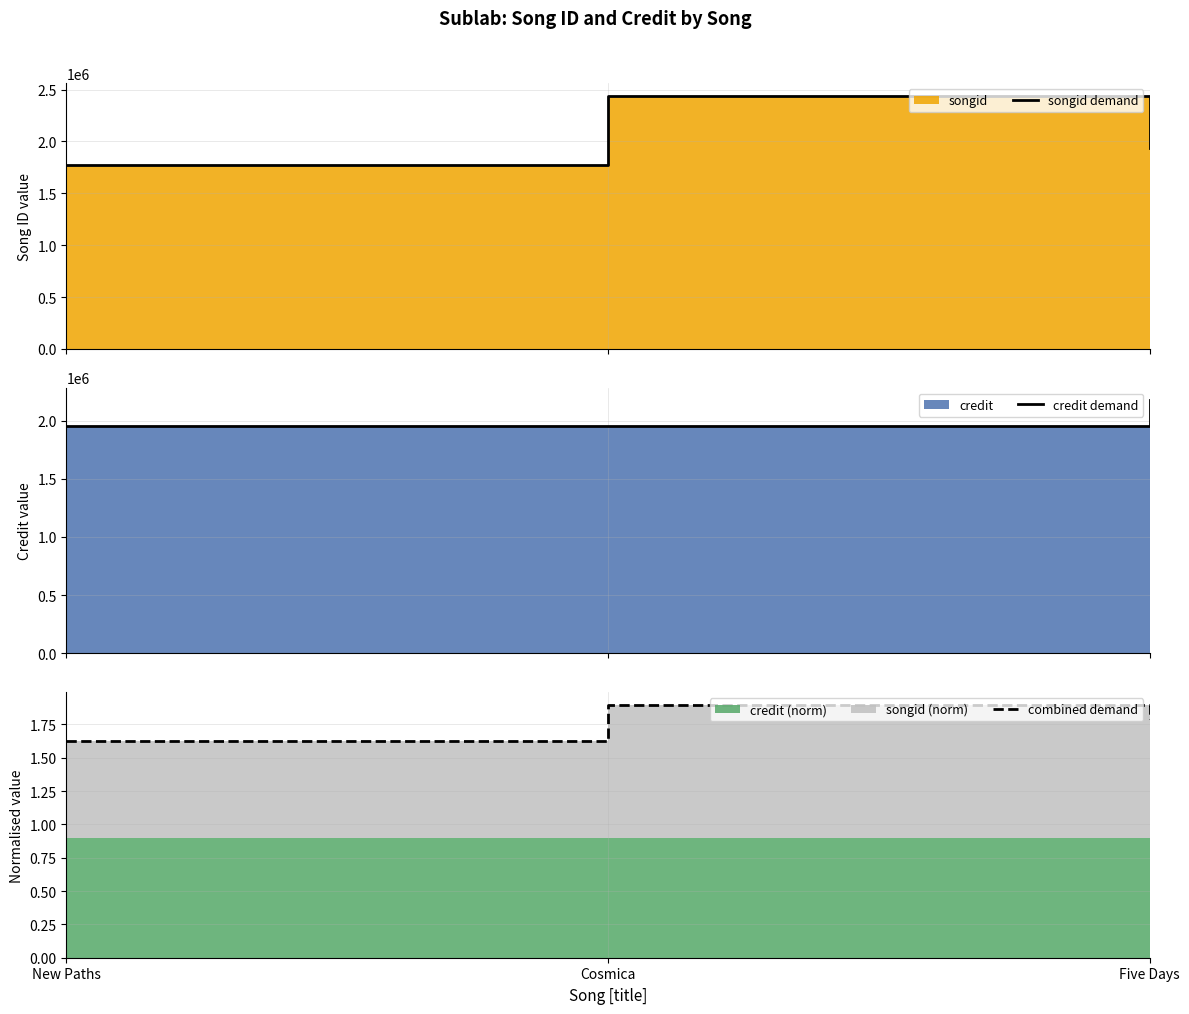

Reading right to left, list all the values displayed in this chart.

songid demand: 1937850.0	2440467.0	1770005.0
credit demand: 2174522.0	1953462.0	1953462.0
combined demand: 1.8	1.9	1.6